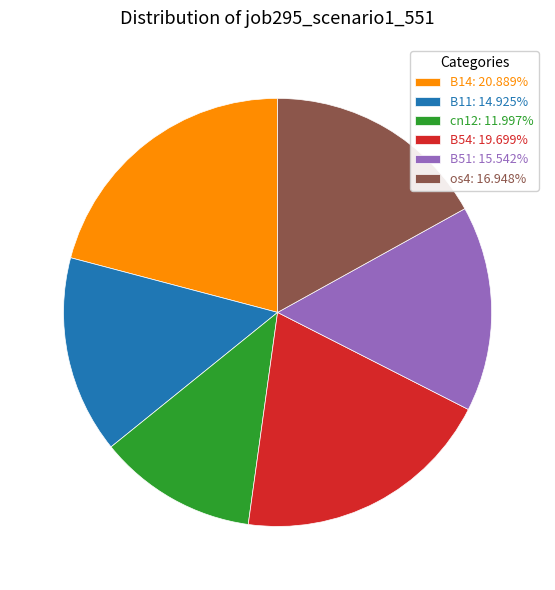

Approximately how many times larger is the value at B54: 19.699% compared to B51: 15.542%?

1.3